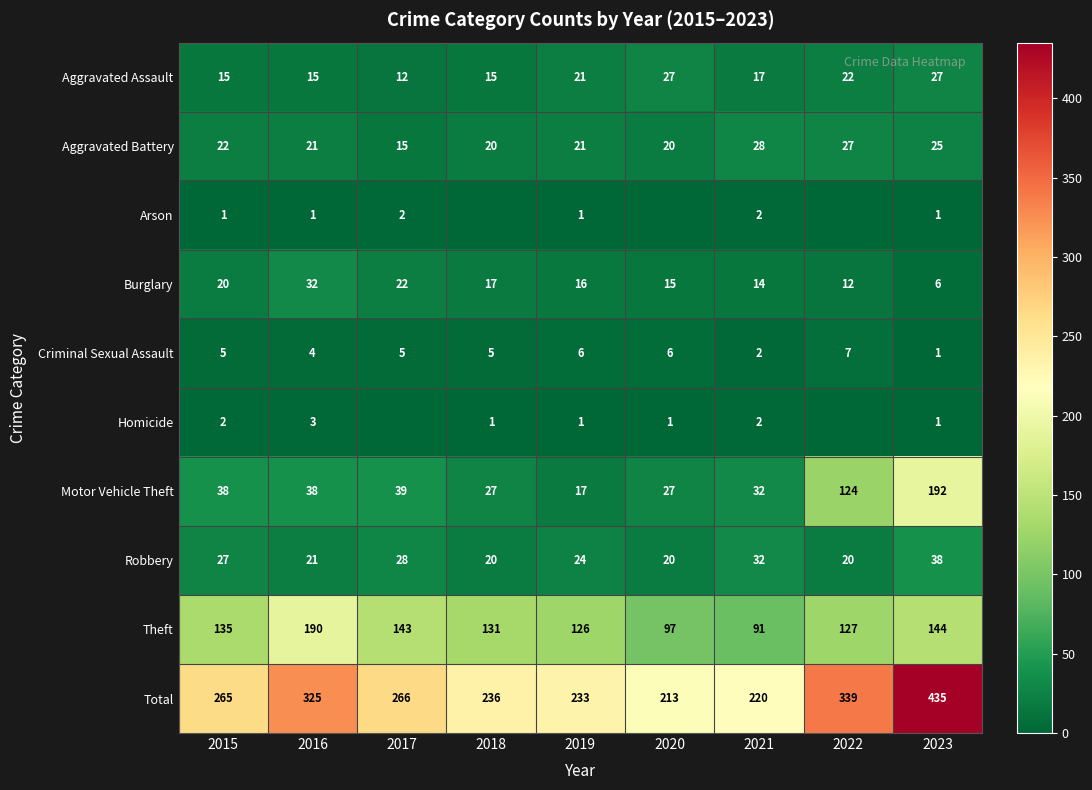

Which category has the lowest value in the Aggravated Battery series?

2017